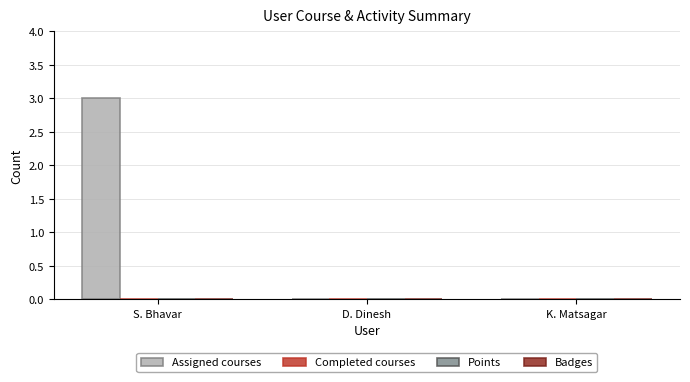

What is the maximum value shown in the chart?

3